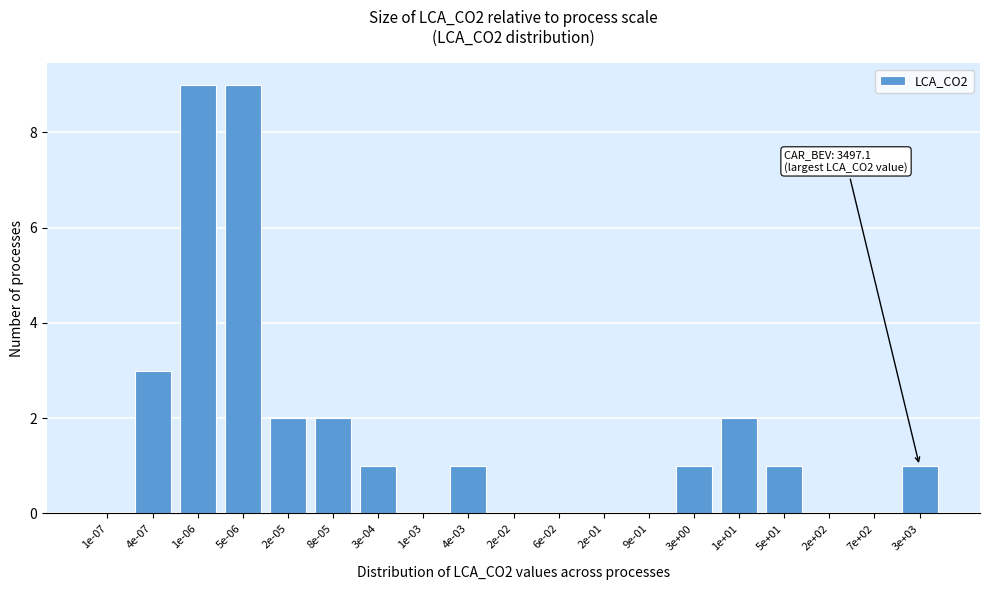

Reading left to right, extract all data points from this chart.

1e-07=0	4e-07=3	1e-06=9	5e-06=9	2e-05=2	8e-05=2	3e-04=1	1e-03=0	4e-03=1	2e-02=0	6e-02=0	2e-01=0	9e-01=0	3e+00=1	1e+01=2	5e+01=1	2e+02=0	7e+02=0	3e+03=1